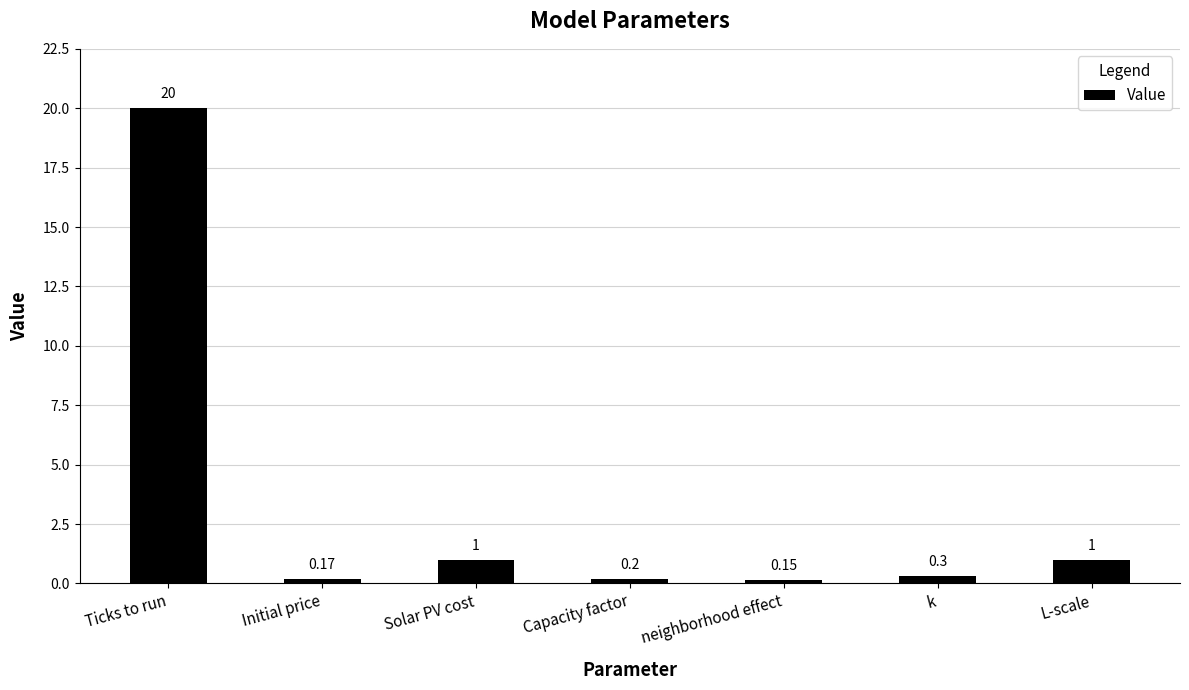

Which label corresponds to the smallest value in the chart?

neighborhood effect